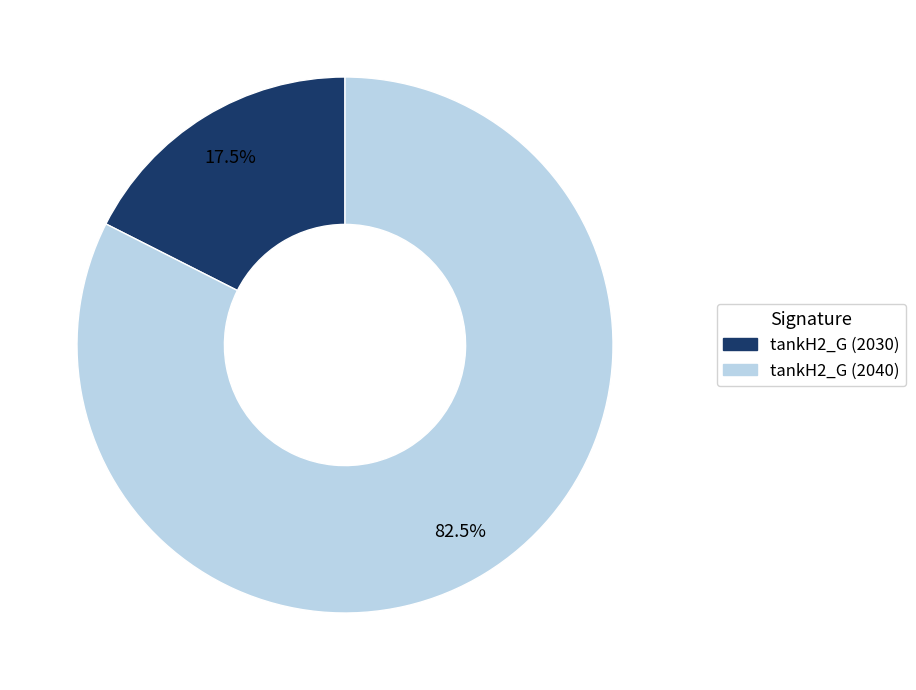

Is tankH2_G (2040) the majority of the pie?

Yes